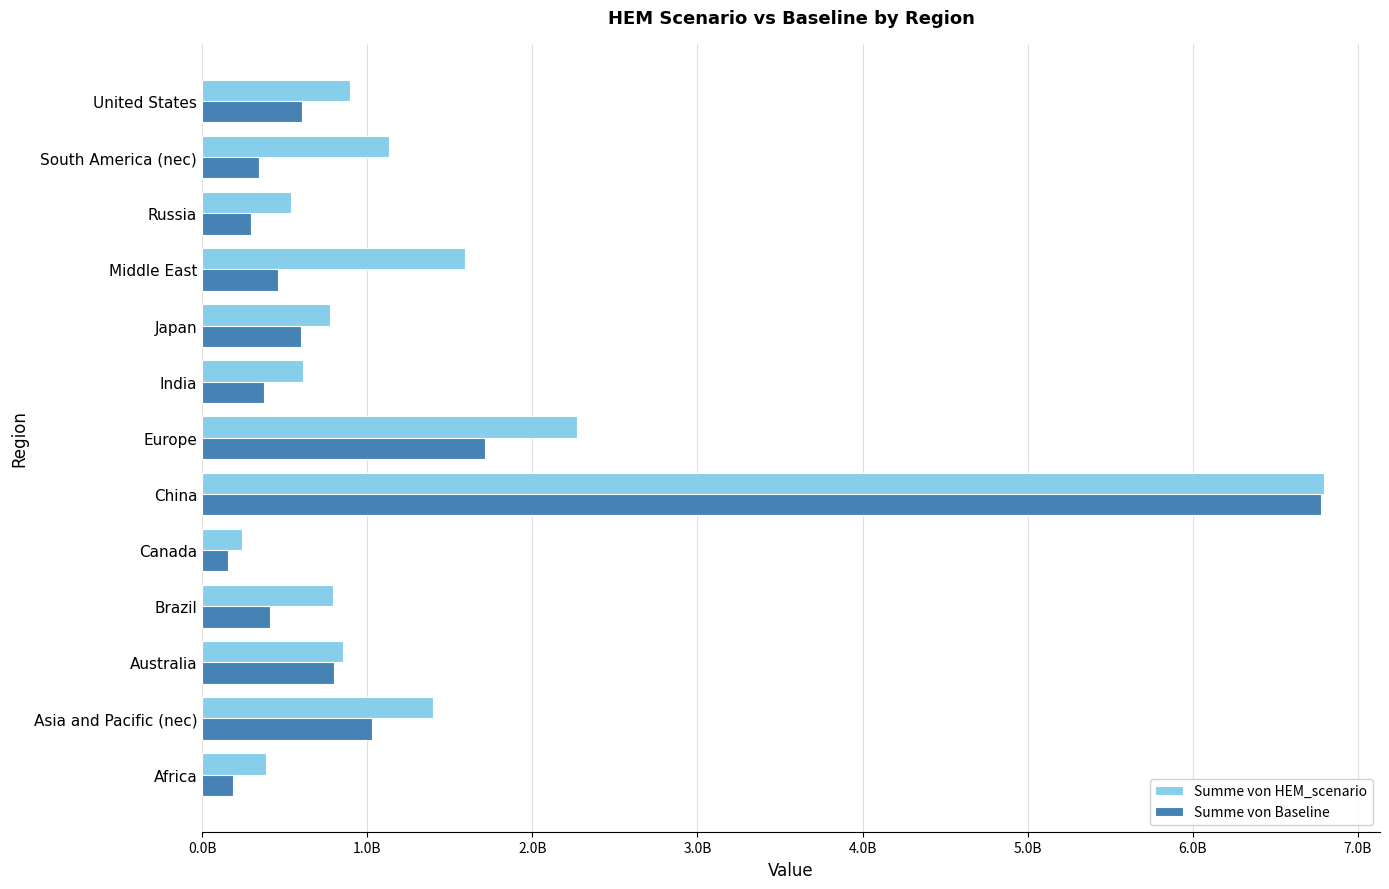

What are all the series names shown in the legend?

Summe von HEM_scenario, Summe von Baseline